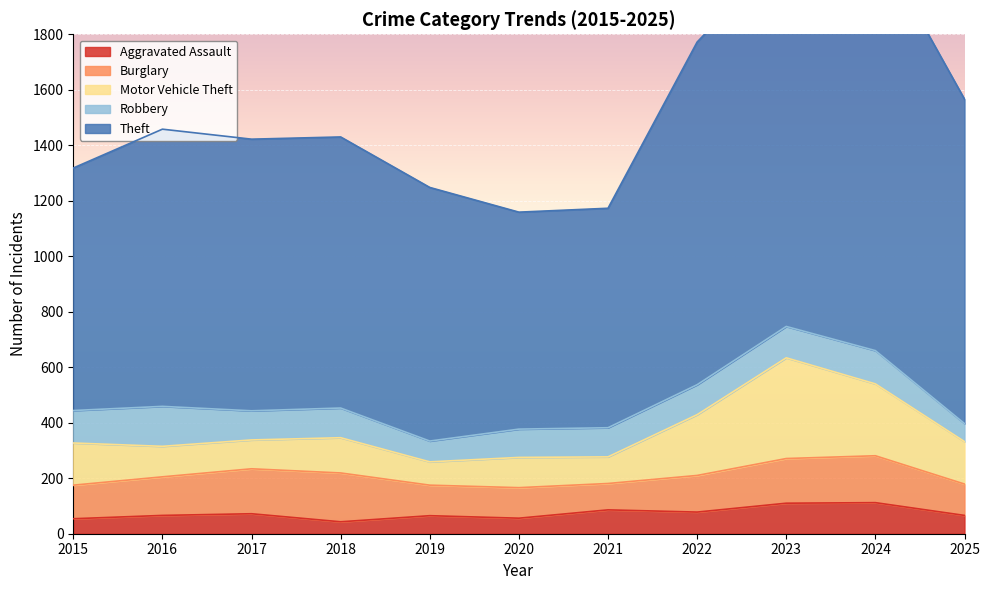

True or false: Motor Vehicle Theft has more than 1 interior local peaks.

True